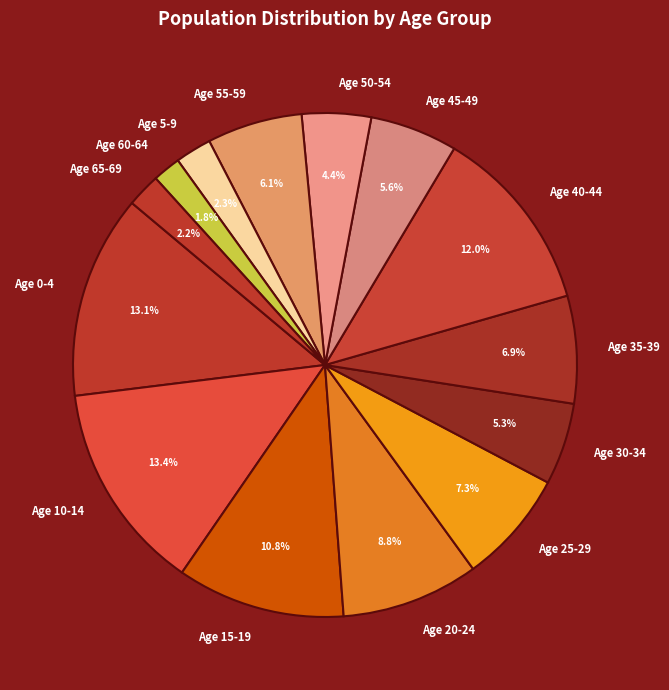

Approximately how many times larger is the value at Age 30-34 compared to Age 45-49?

0.9